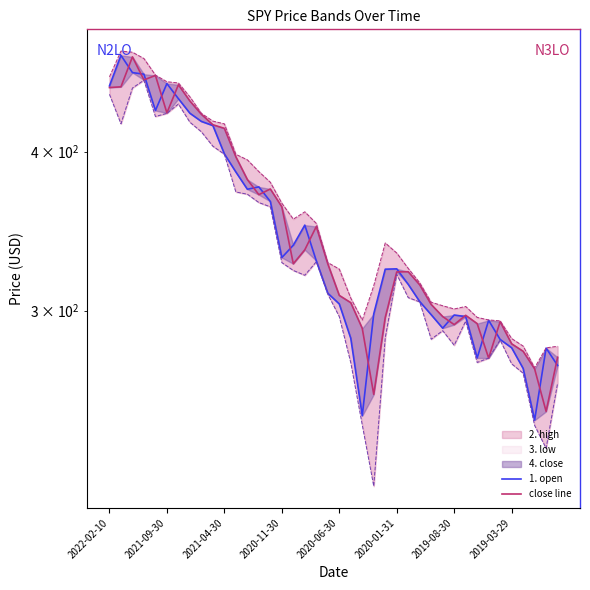

Rank the series by their maximum value, from highest to lowest.

1. open, close line